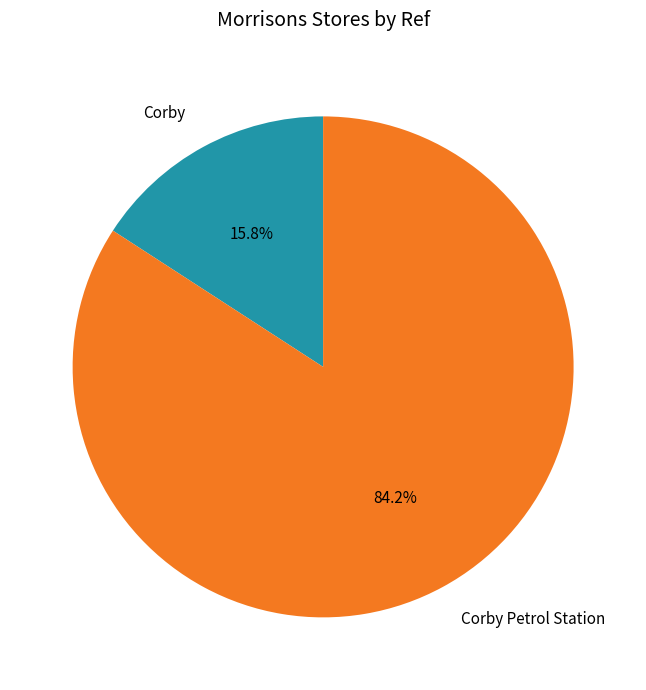

How many segments does this pie chart have?

2